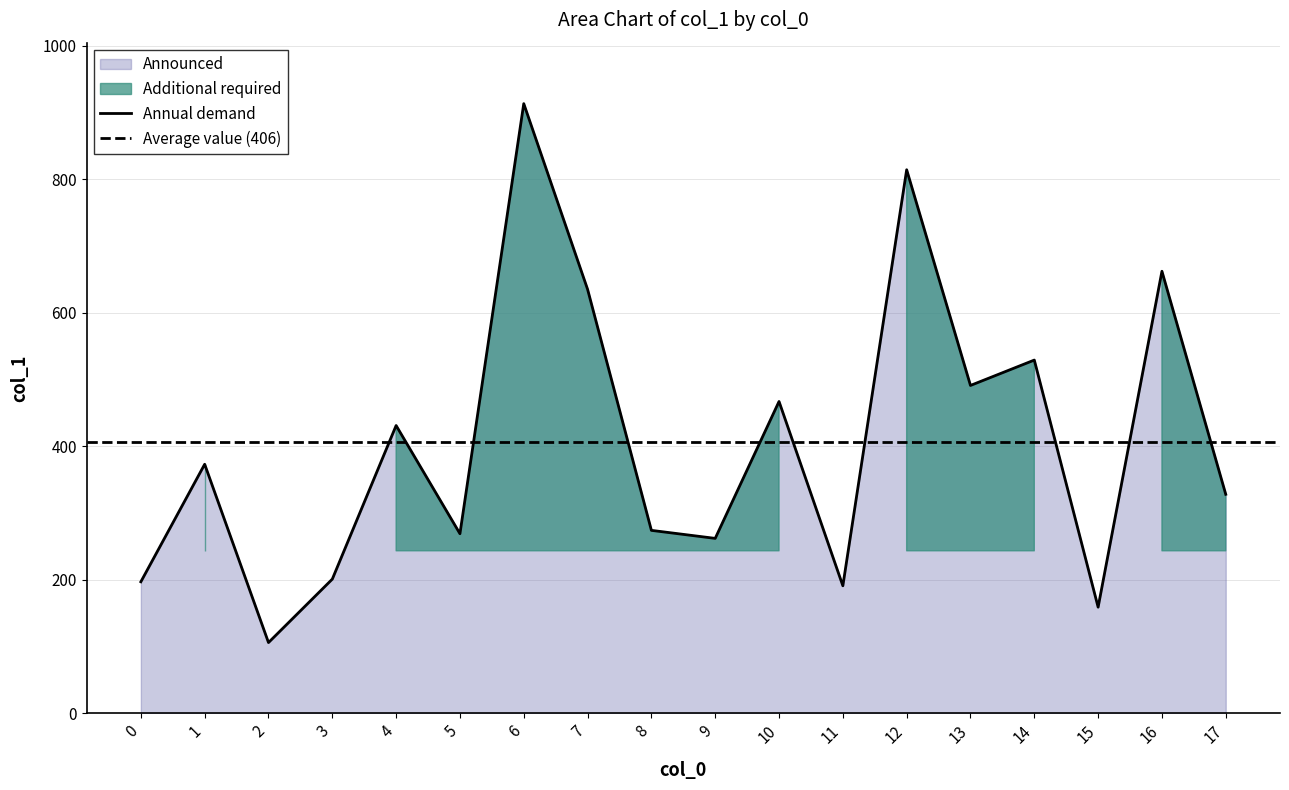

Reading left to right, what are all the values shown in this chart?

197	373	106	201	431	269	913	635	274	262	467	191	814	491	529	159	662	328